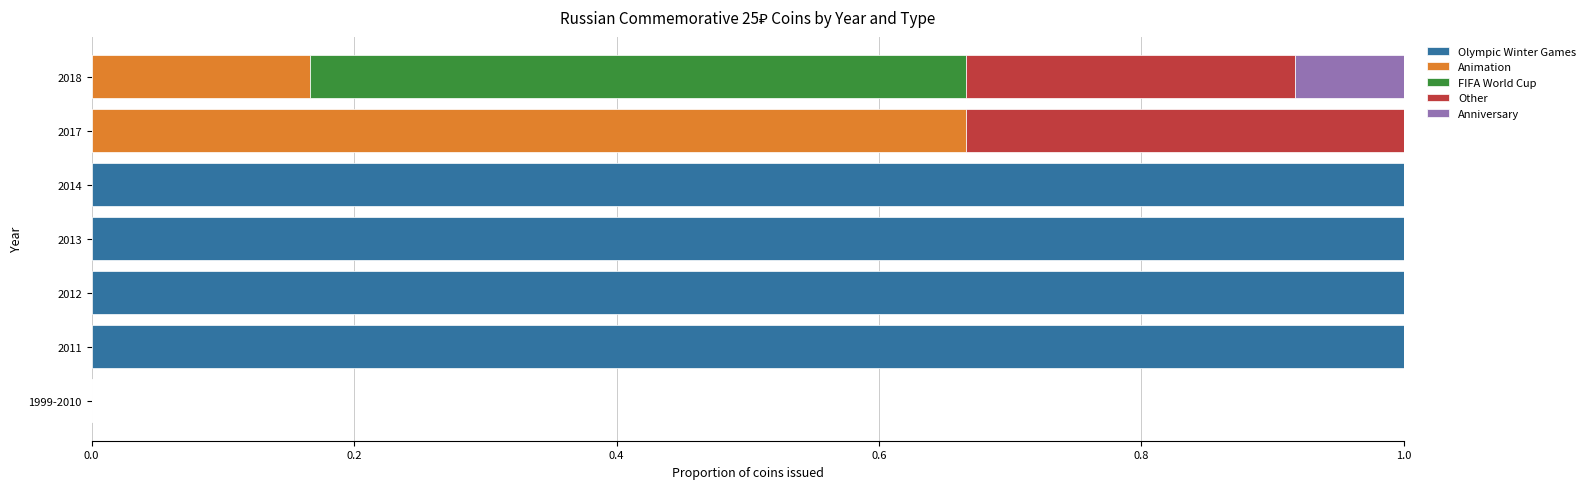

What is the highest value of the Olympic Winter Games series?

1.0